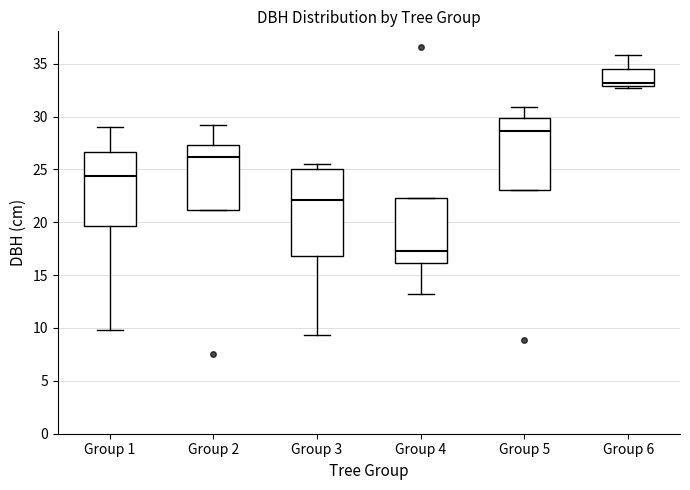

Reading left to right, transcribe this box plot: for each box, give where its median line is, the range the box spans, and where its two whiskers end, as read against the y-axis. The values are not printed on the chart, so give them approximately, as read against the axis.

Group 1: median 24.5, box 19.5 to 26.5, whiskers 10.0 to 29.0
Group 2: median 26.0, box 21.0 to 27.5, whiskers 21.0 to 29.0
Group 3: median 22.0, box 17.0 to 25.0, whiskers 9.5 to 25.5
Group 4: median 17.5, box 16.0 to 22.5, whiskers 13.5 to 22.5
Group 5: median 28.5, box 23.0 to 30.0, whiskers 23.0 to 31.0
Group 6: median 33.0 (just above the box's lower edge), box 33.0 to 34.5, whiskers 32.5 to 36.0